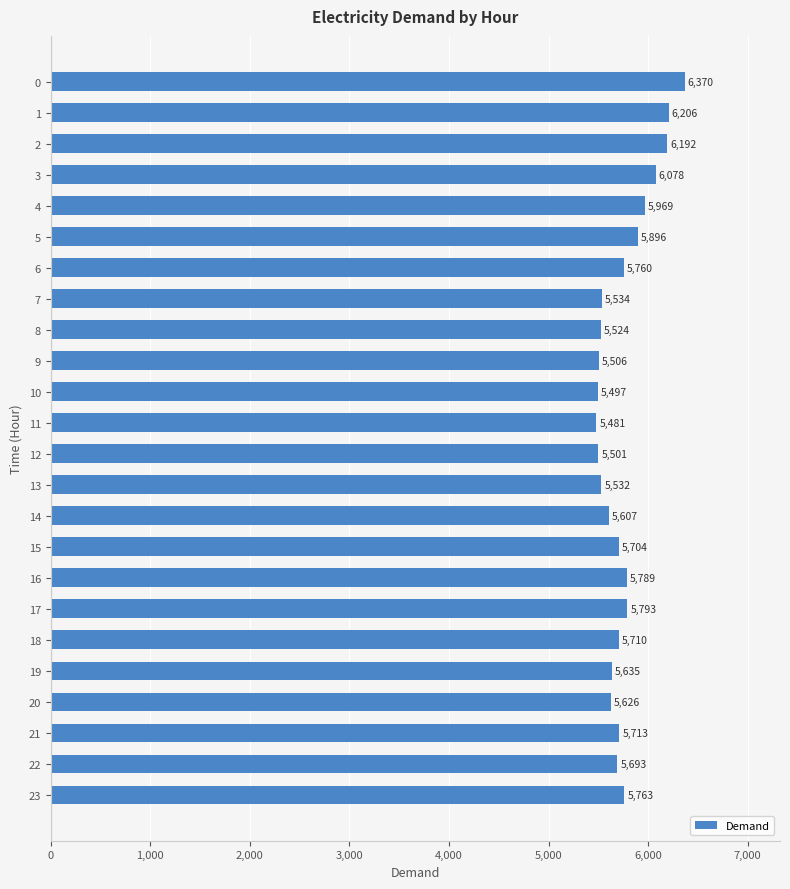

What is the maximum value shown in the chart?

6370